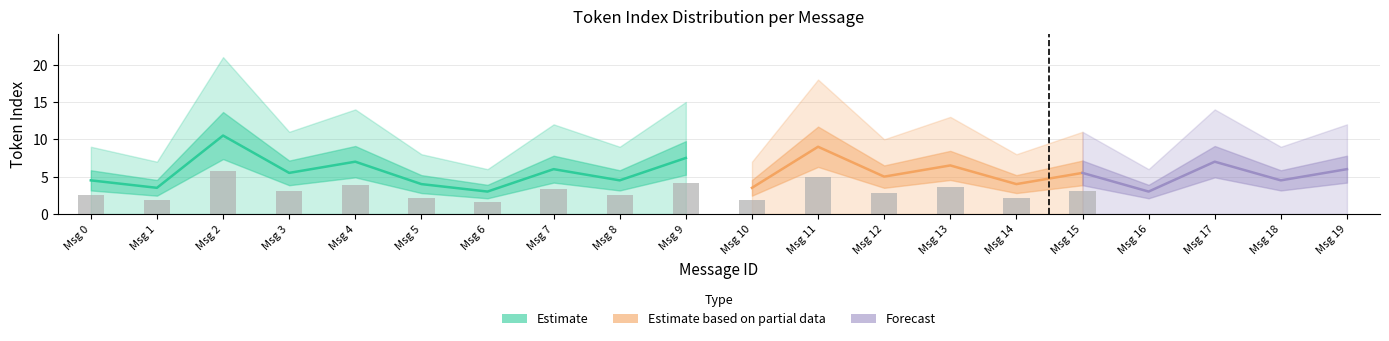

Reading left to right, what are all the values shown in this chart?

max_token_index: 9.0	7.0	21.0	11.0	14.0	8.0	6.0	12.0	9.0	15.0	7.0	18.0	10.0	13.0	8.0	11.0	6.0	14.0	9.0	12.0
mean_token_index: 4.5	3.5	10.5	5.5	7.0	4.0	3.0	6.0	4.5	7.5	3.5	9.0	5.0	6.5	4.0	5.5	3.0	7.0	4.5	6.0
min_token_index: 0.0	0.0	0.0	0.0	0.0	0.0	0.0	0.0	0.0	0.0	0.0	0.0	0.0	0.0	0.0	0.0	0.0	0.0	0.0	0.0